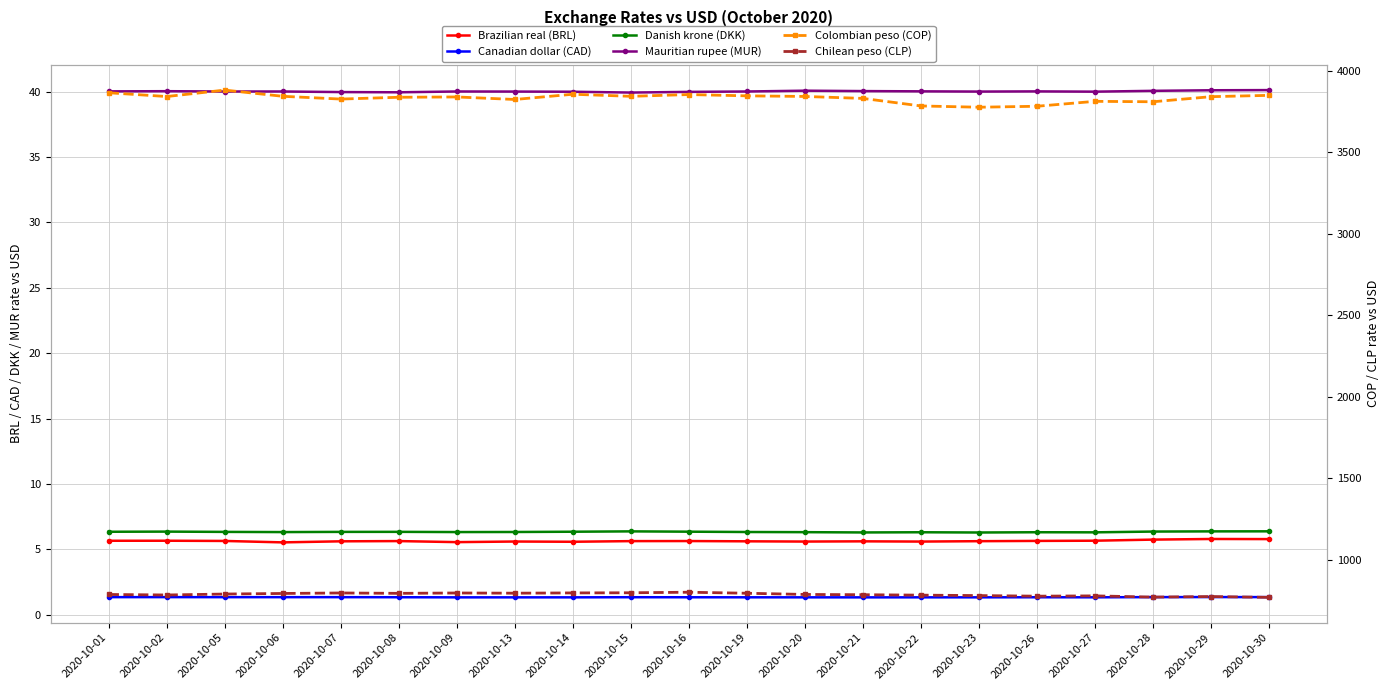

Is it true that Mauritian rupee (MUR) equals 40.0 at 2020-10-01?

True